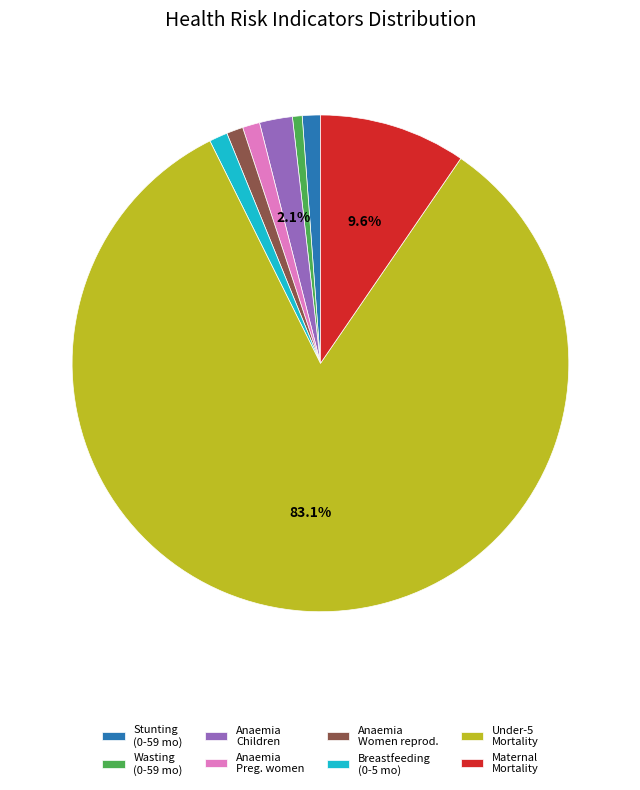

Which slice is the largest?

Under-5 Mortality